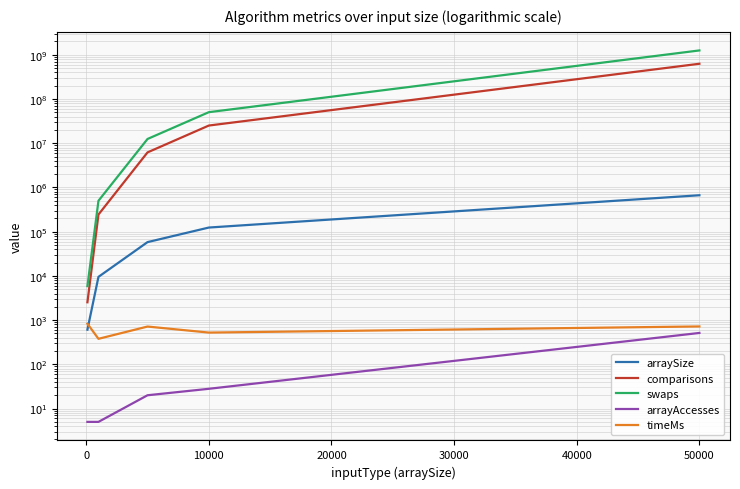

What are all the series names shown in the legend?

arraySize, comparisons, swaps, arrayAccesses, timeMs